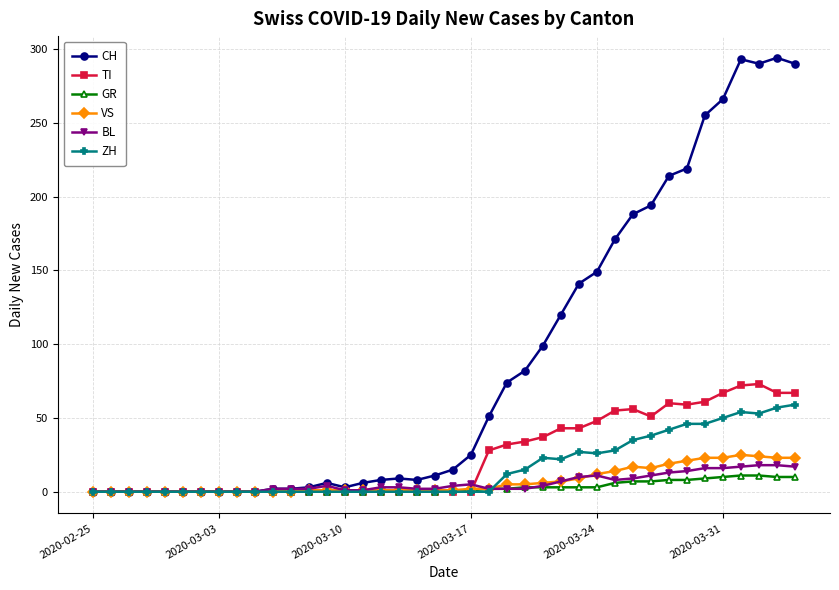

True or false: BL has more than 0 points higher than both neighbors.

True